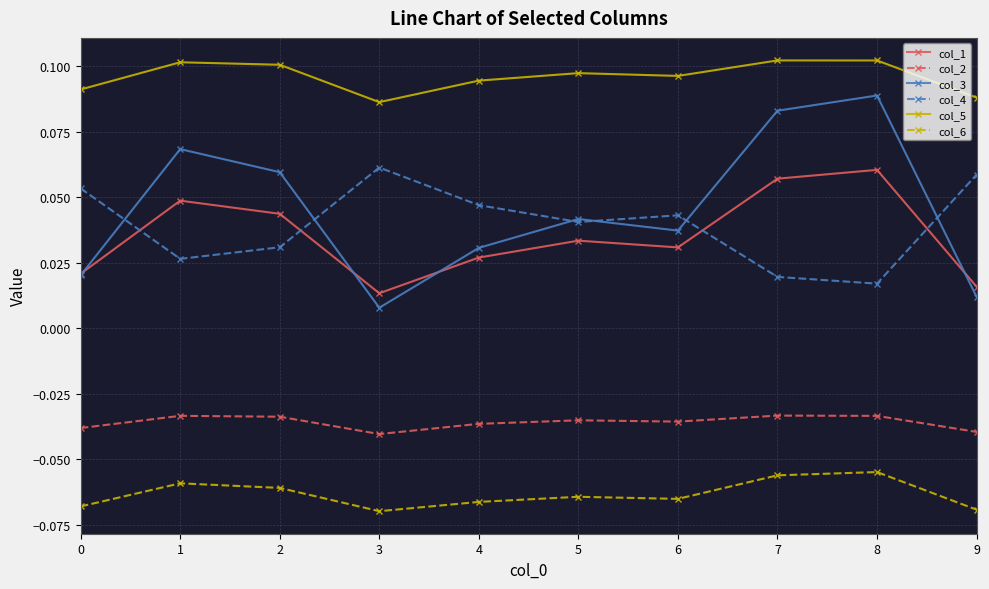

What is the difference between the highest and lowest values at 2?

0.2